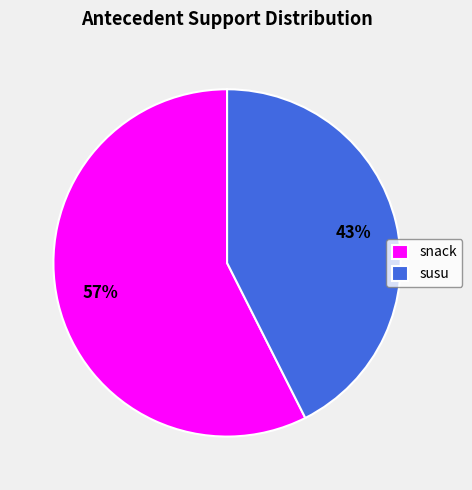

Is there a majority slice in this chart?

Yes